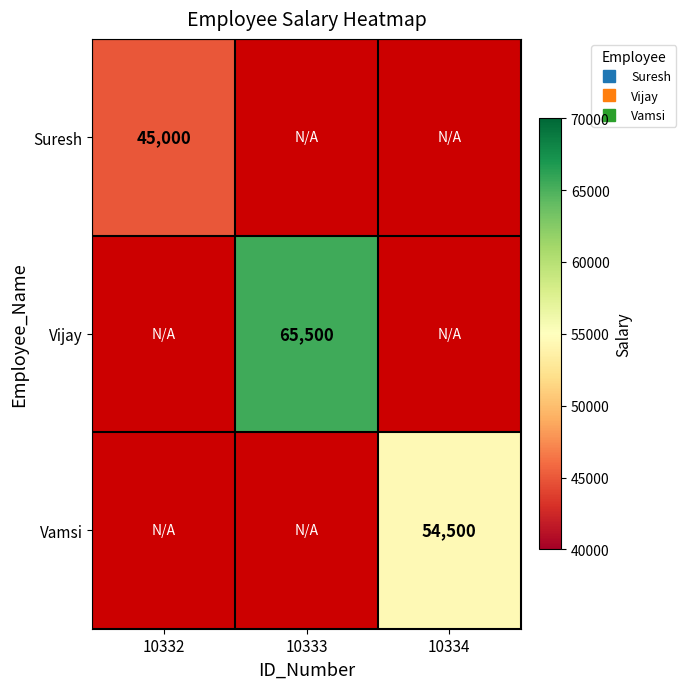

Which series has the largest range (max minus min)?

Vijay